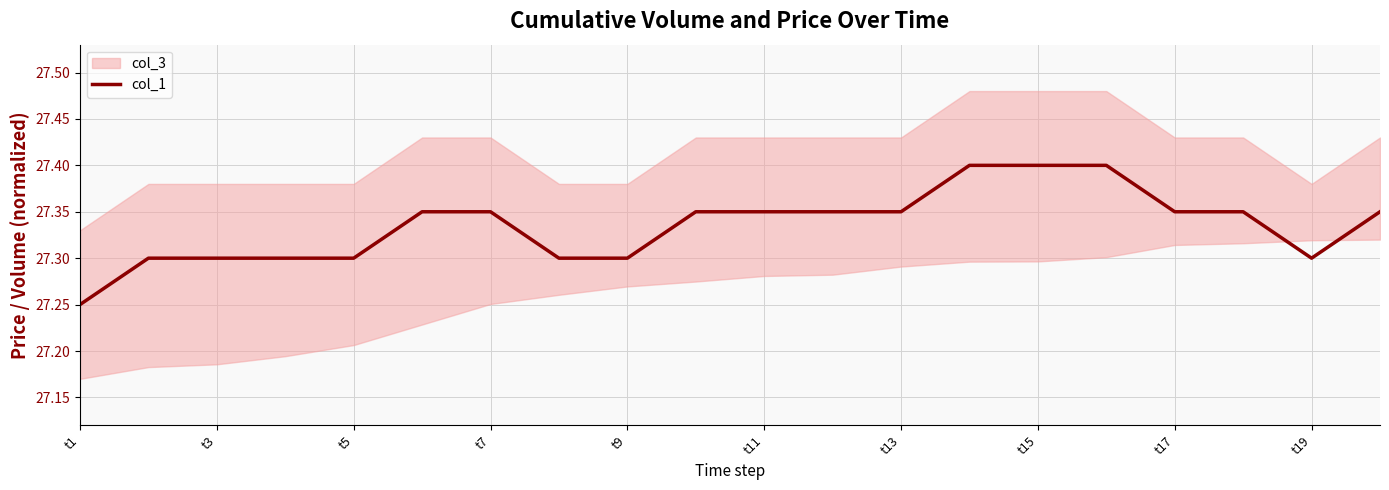

Does the chart display data point markers on the line(s)?

No